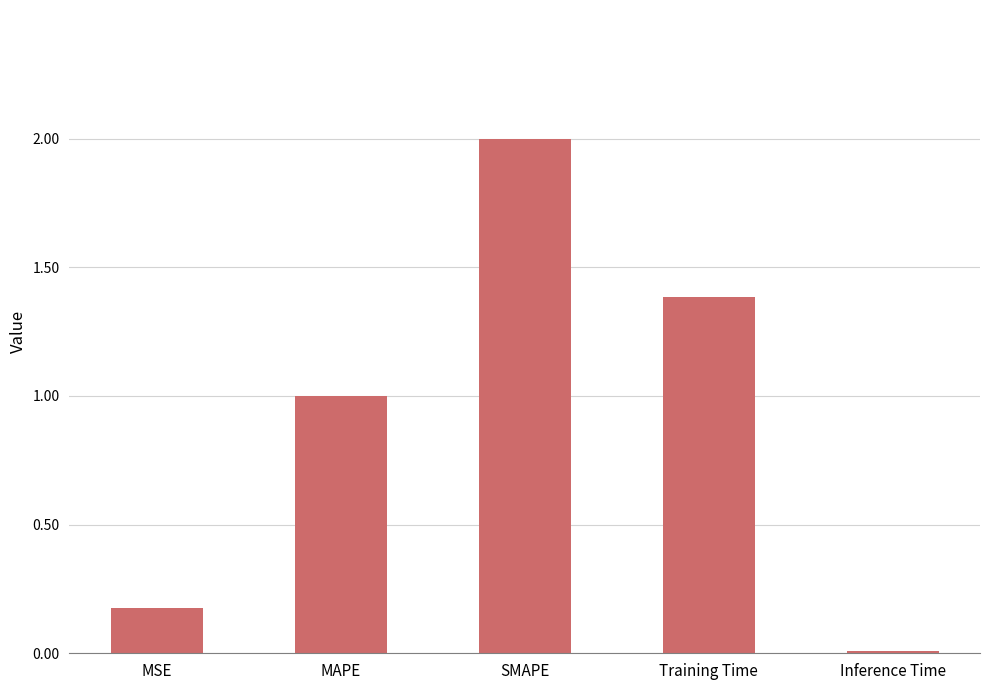

The chart shows a value of 0.9 at SMAPE. True or false?

False